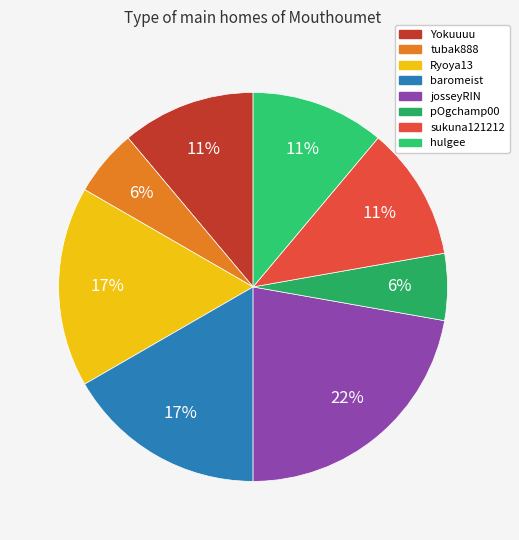

Does sukuna121212 account for over 50% of the chart?

No